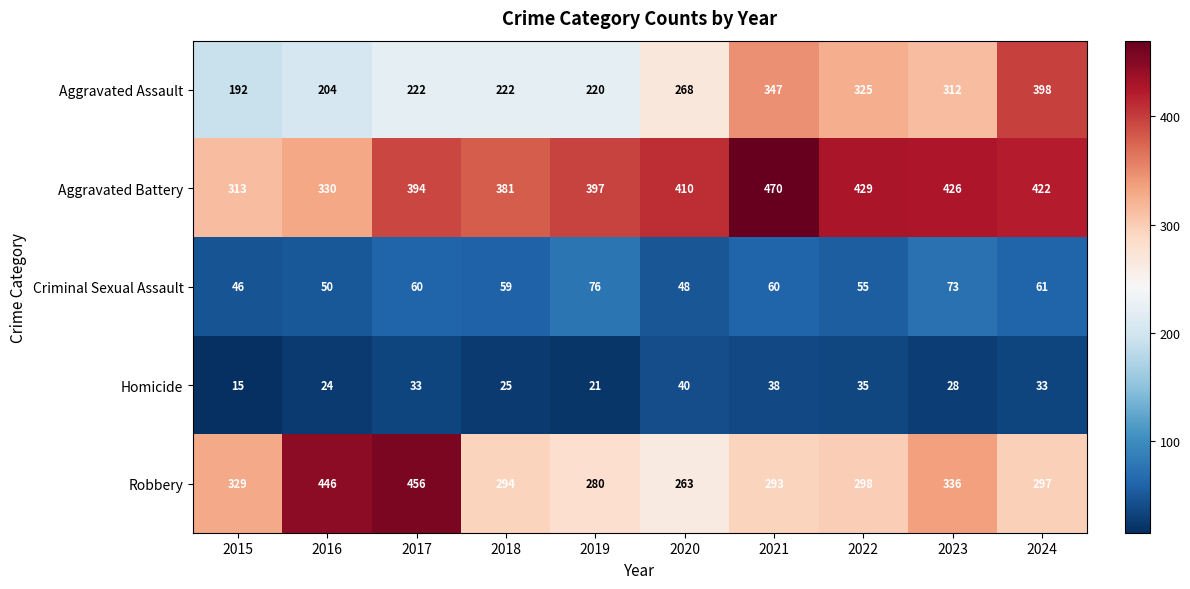

Which series changed the most between 2022 and 2024?

Aggravated Assault